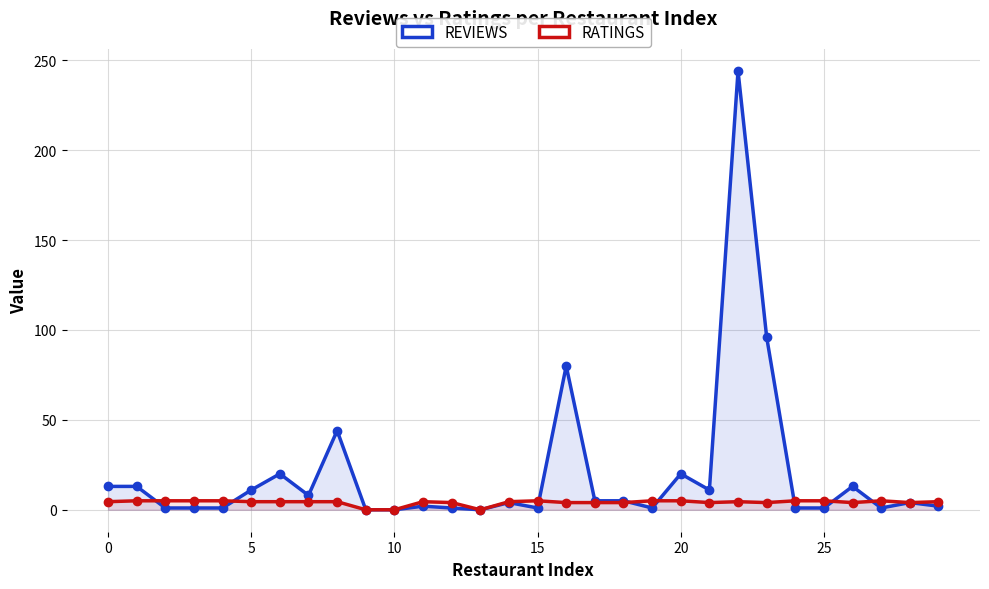

Reading right to left, transcribe all the data shown in this chart.

REVIEWS: 2.0	4.0	1.0	13.0	1.0	1.0	96.0	244.0	11.0	20.0	1.0	5.0	5.0	80.0	1.0	4.0	0.0	1.0	2.0	0.0	0.0	44.0	8.0	20.0	11.0	1.0	1.0	1.0	13.0	13.0
RATINGS: 4.5	4.0	5.0	4.0	5.0	5.0	4.0	4.5	4.0	5.0	5.0	4.0	4.0	4.0	5.0	4.5	0.0	4.0	4.5	0.0	0.0	4.5	4.5	4.5	4.5	5.0	5.0	5.0	5.0	4.5